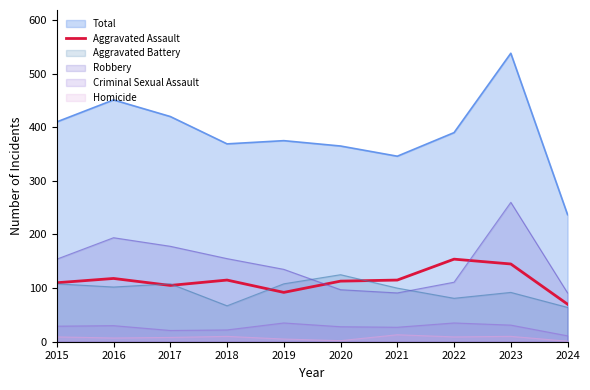

How many points are lower than both their immediate neighbors (excluding endpoints)?

2